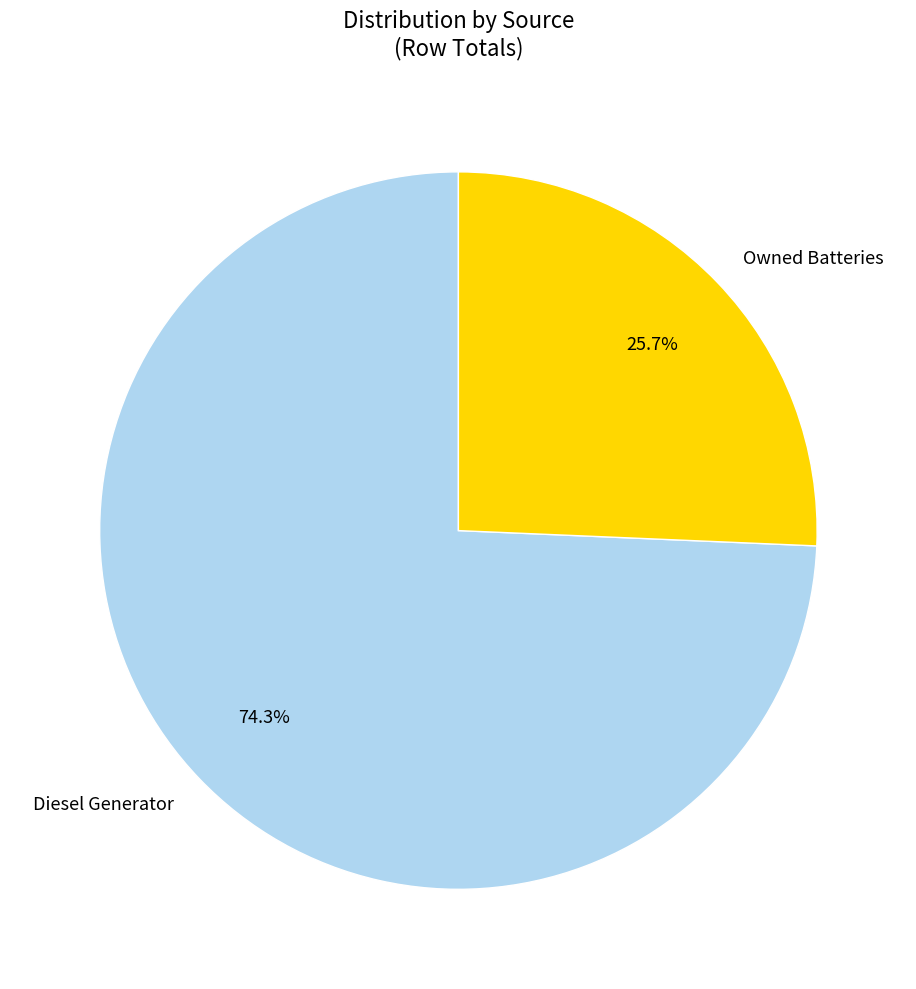

What is the majority slice?

Diesel Generator